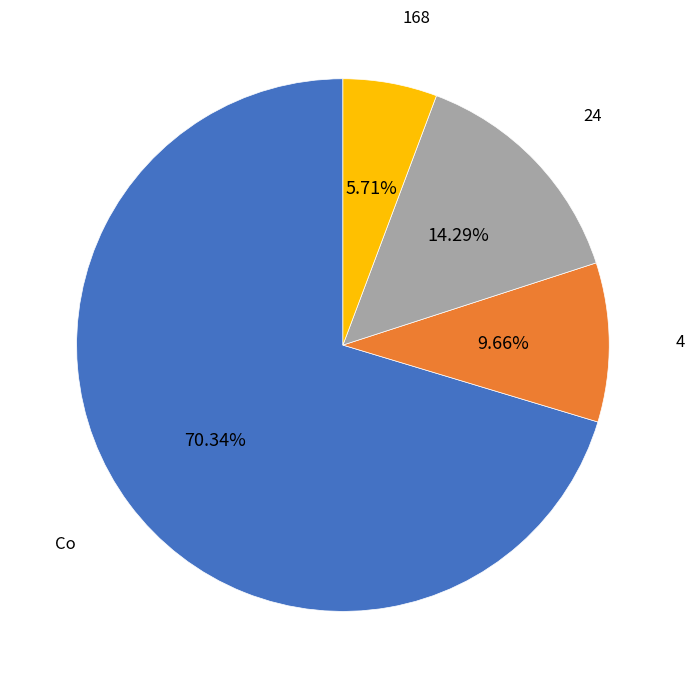

Rank the categories by value from highest to lowest.

Co, 24, 4, 168